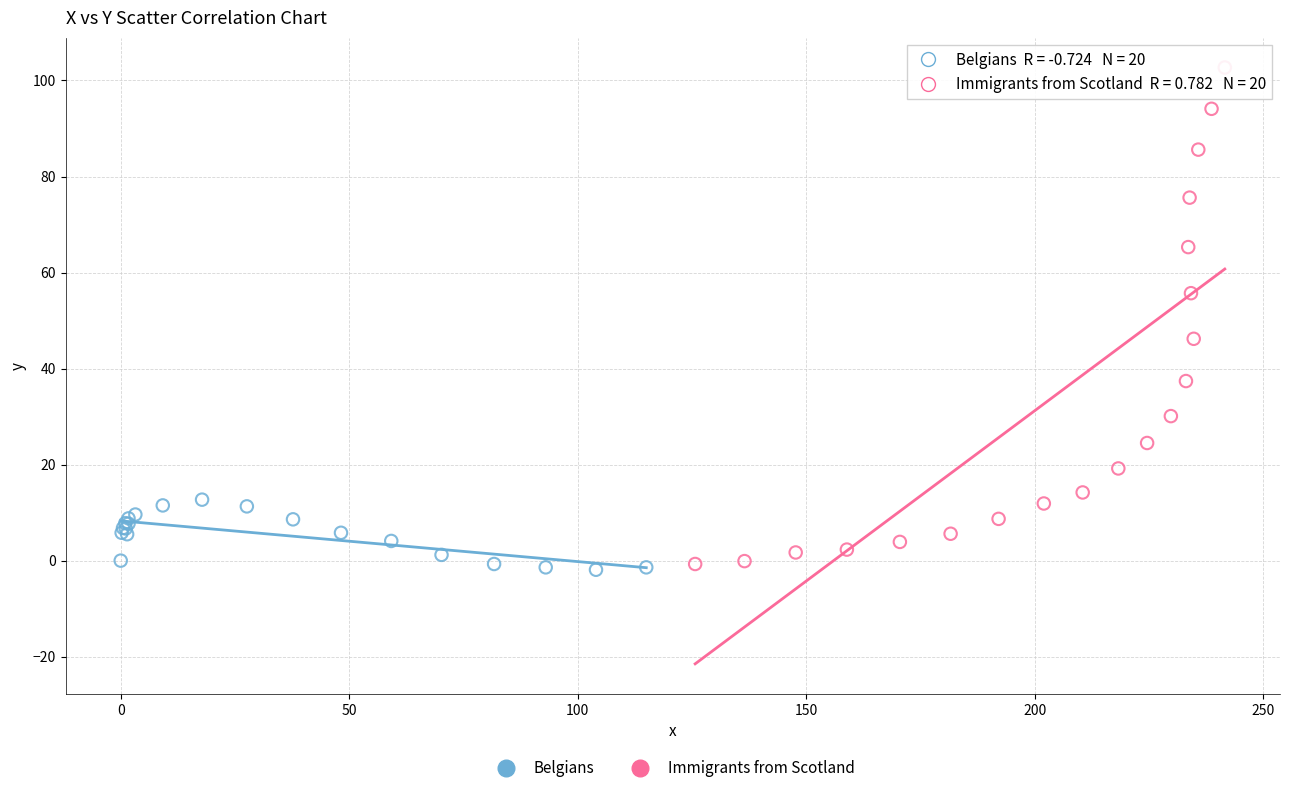

Which series contains the highest Y value?

Immigrants from Scotland